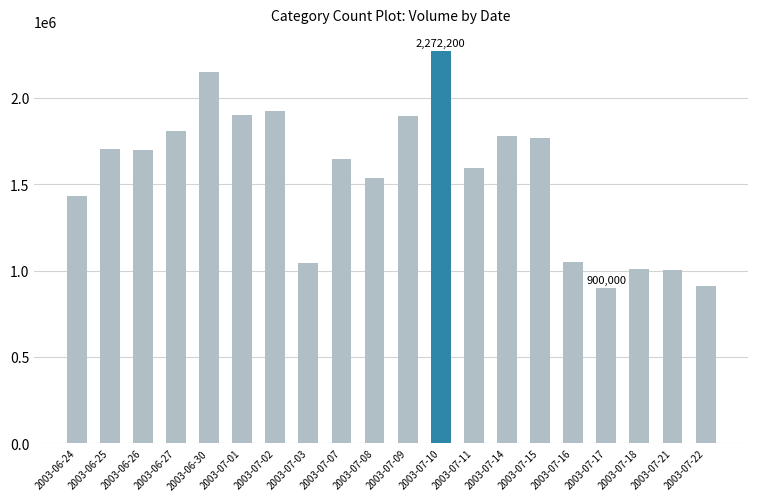

What is the approximate value at 2003-06-26?

1697400